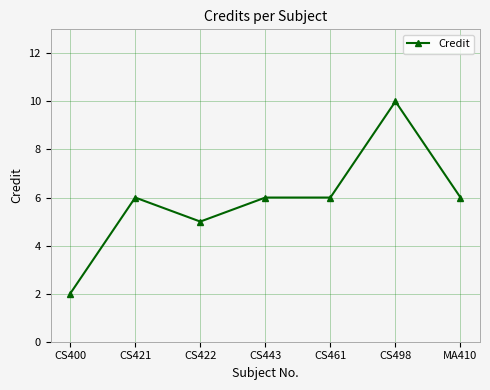

What is the sum of all values?

41